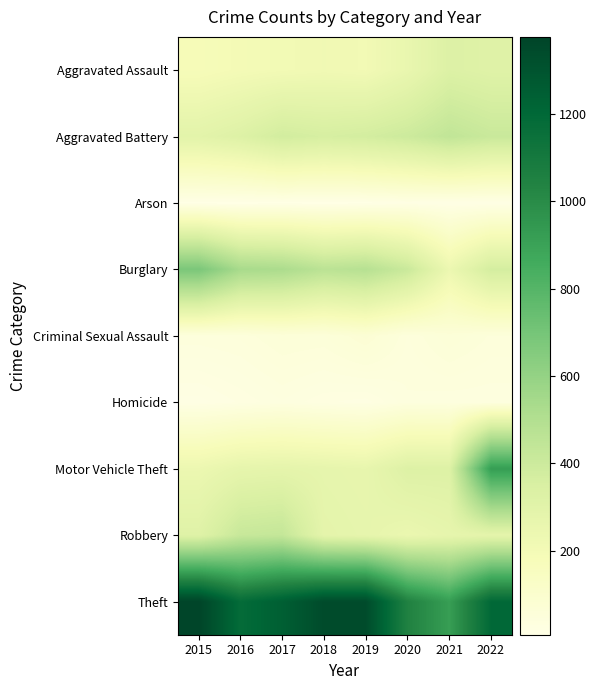

Rank the series at 2017 from highest to lowest value.

Theft, Burglary, Robbery, Aggravated Battery, Motor Vehicle Theft, Aggravated Assault, Criminal Sexual Assault, Homicide, Arson